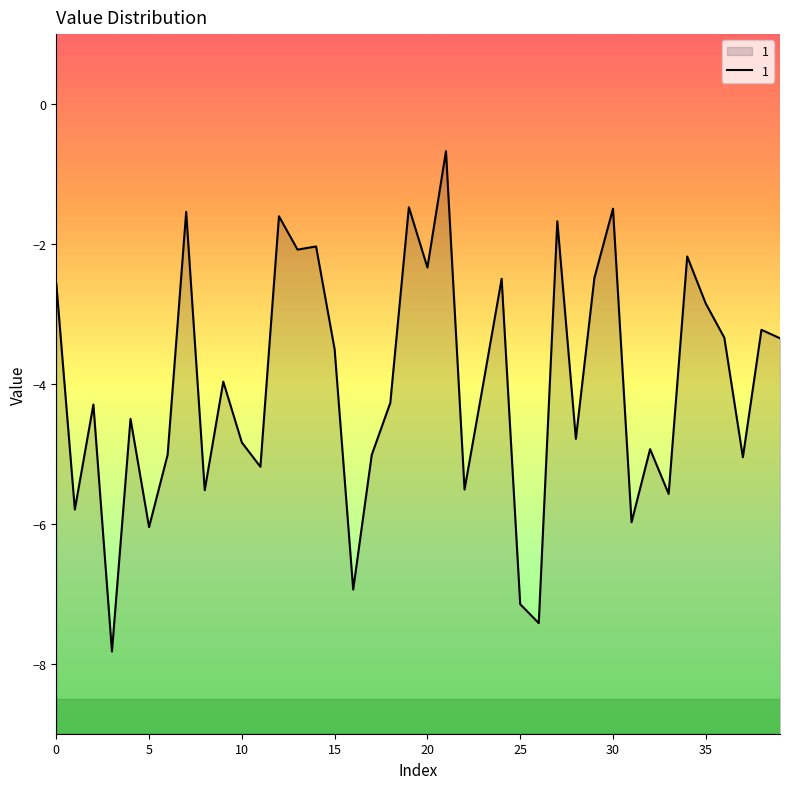

How many points are lower than both their immediate neighbors (excluding endpoints)?

14